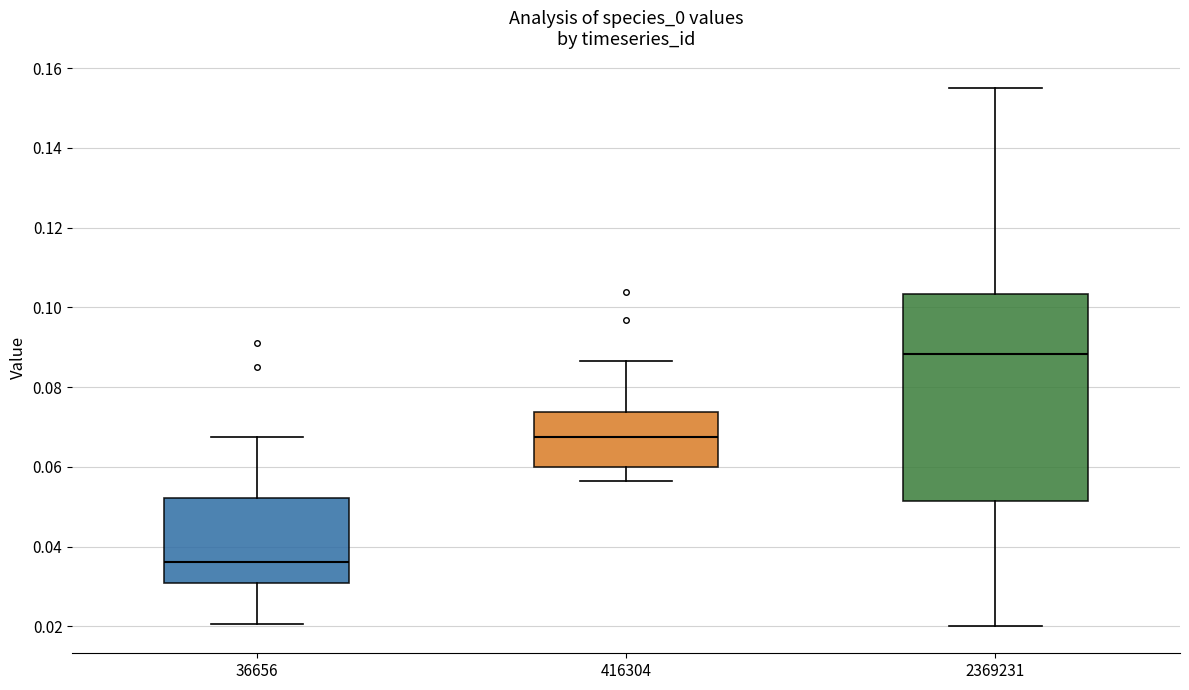

Reading left to right, transcribe this box plot: for each box, give where its median line is, the range the box spans, and where its two whiskers end, as read against the y-axis. The values are not printed on the chart, so give them approximately, as read against the axis.

36656: median 0.036, box 0.030 to 0.052, whiskers 0.020 to 0.068
416304: median 0.068, box 0.060 to 0.074, whiskers 0.056 to 0.086
2369231: median 0.088, box 0.052 to 0.104, whiskers 0.020 to 0.154